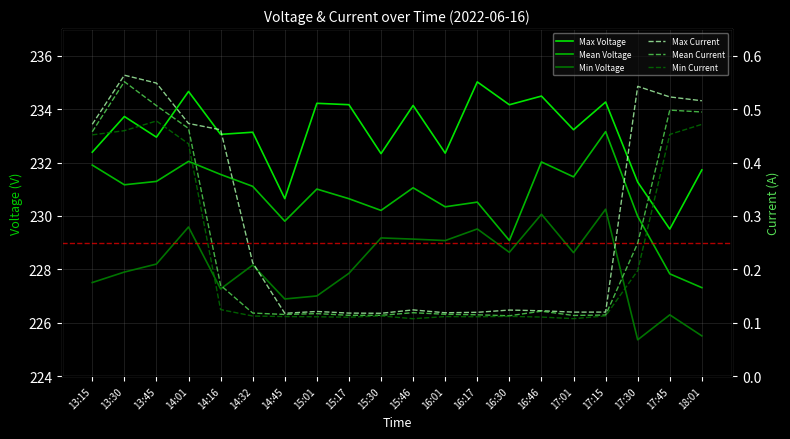

Which series has the largest range (max minus min)?

Mean Voltage